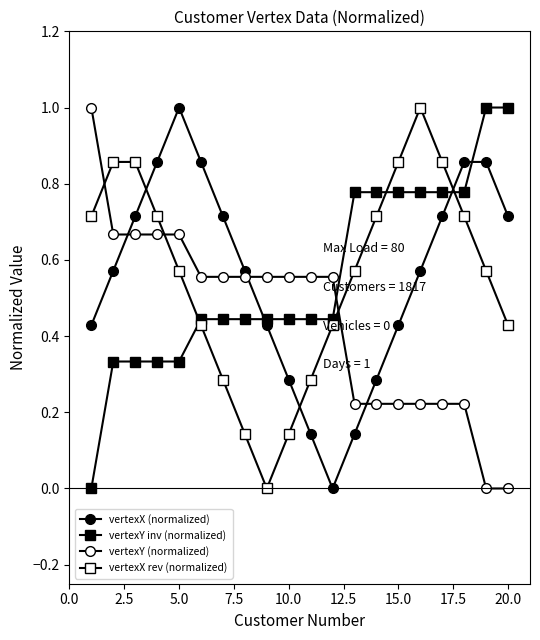

How many lines are shown in the chart?

4